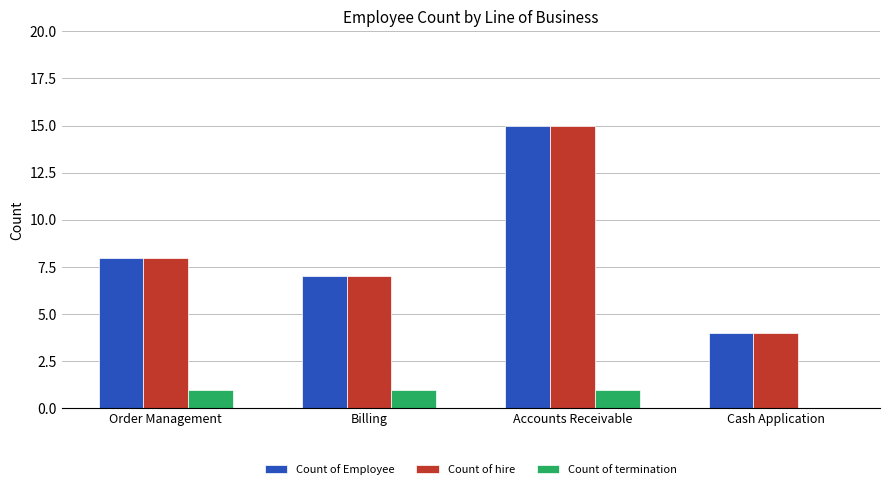

How many groups of bars are there?

4